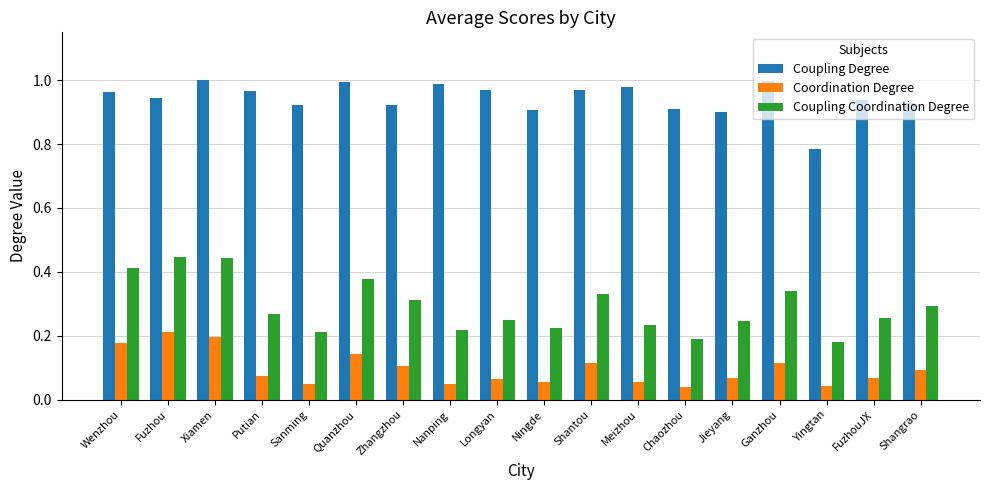

Is it true that Coupling Degree equals 1.3 at Shantou?

False